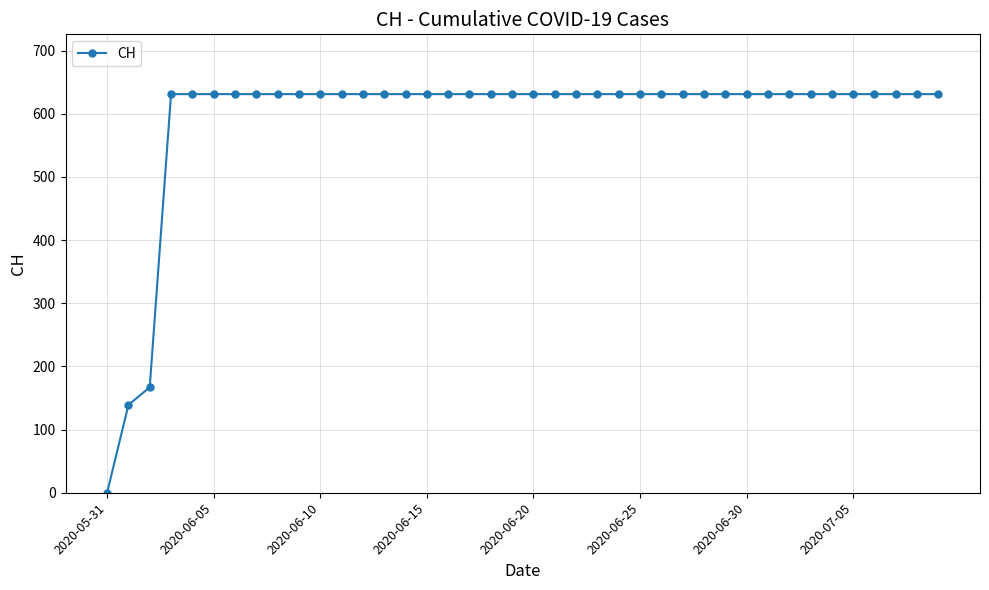

Is this an area chart (filled region under the line)?

No